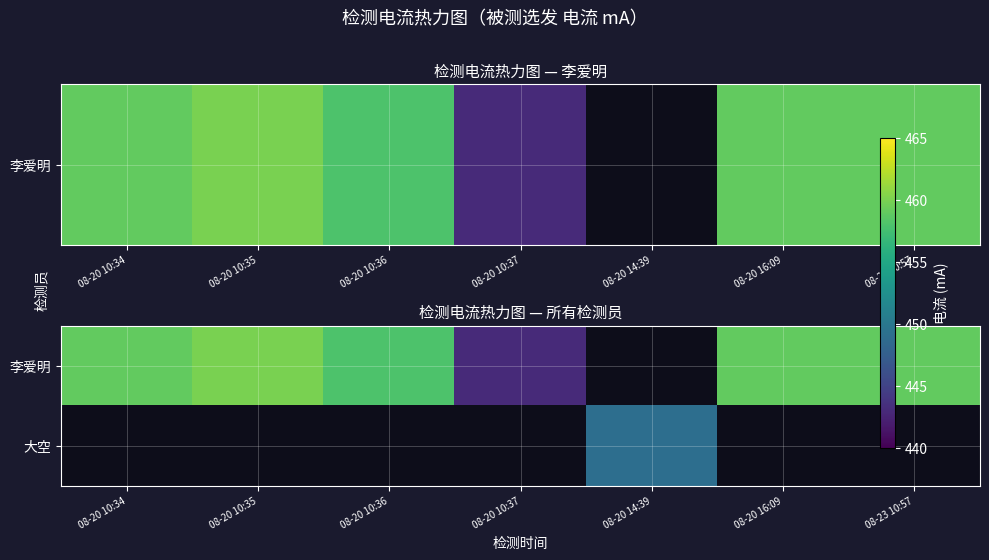

Between 08-20 14:39 and 08-20 10:37, which is larger?

08-20 10:37